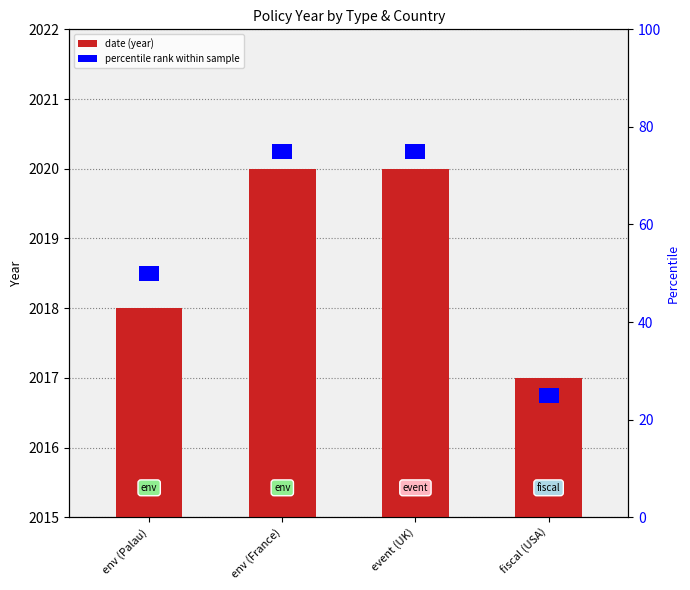

How many data points are less than 5?

2